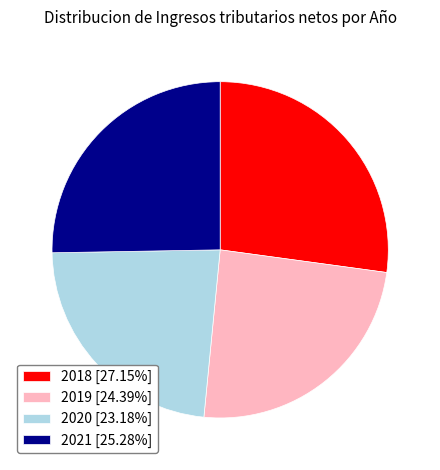

True or false: 2021 accounts for 13% of the total.

False